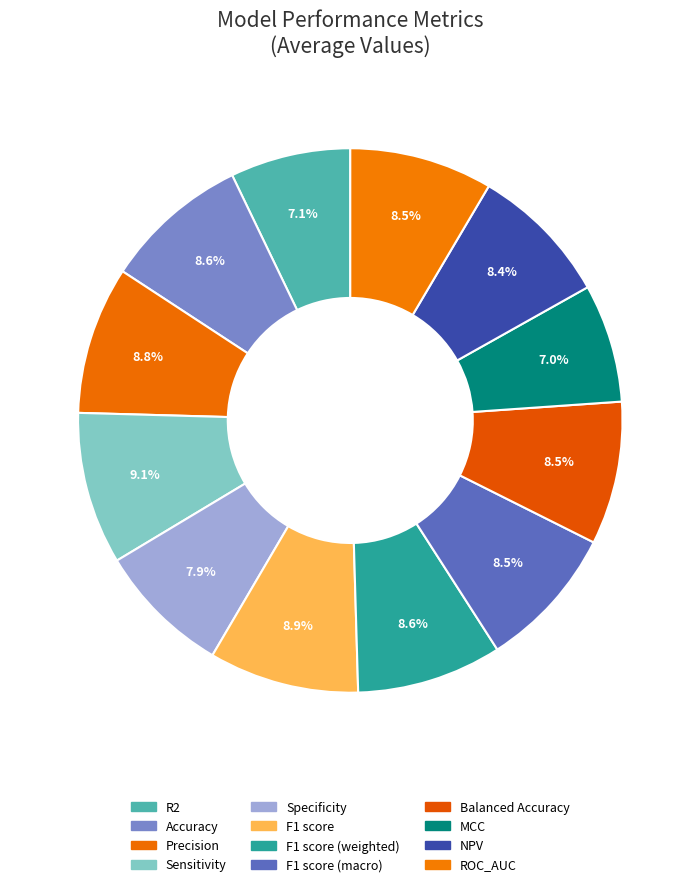

How many slices are in this pie chart?

12